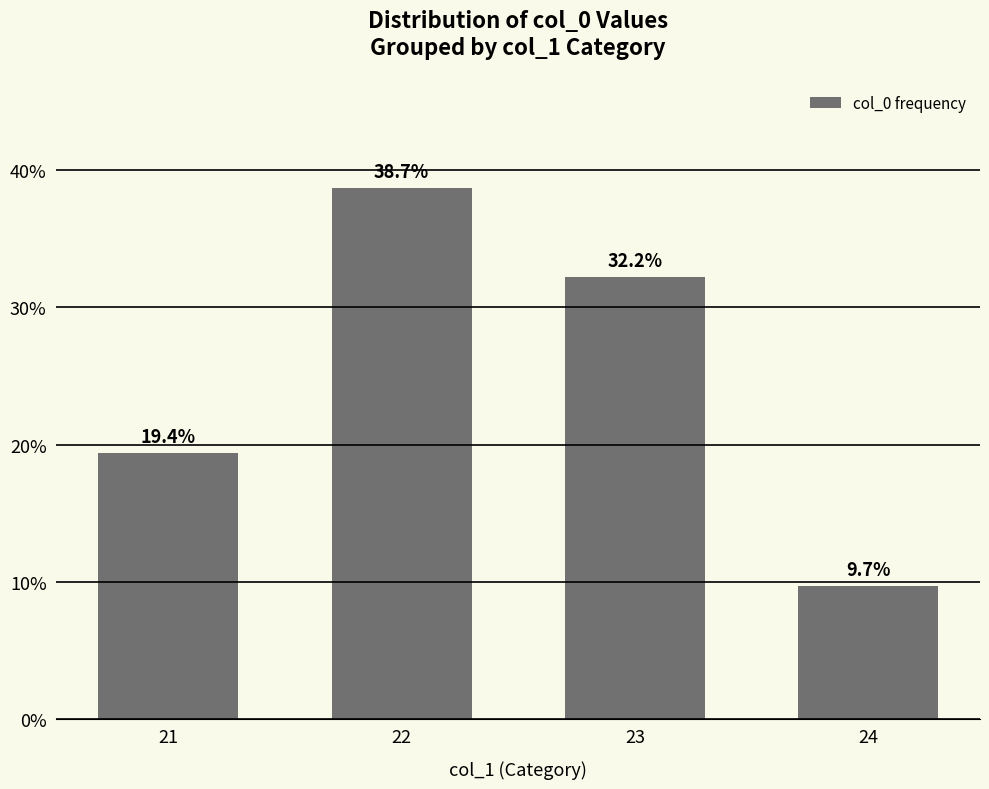

What is the value of the 3rd bar from the left?

32.2